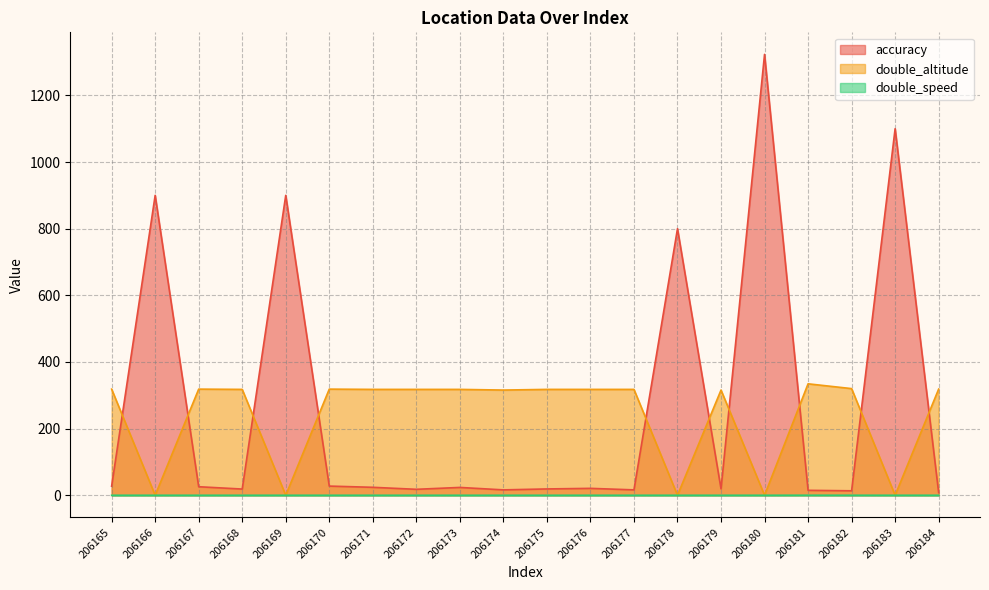

Which has a higher value, 206181 or 206176?

206176